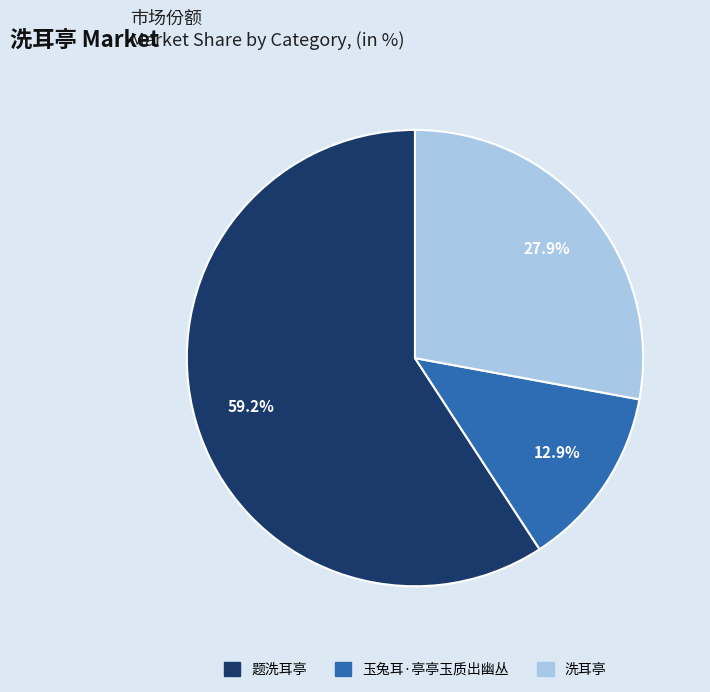

To the nearest percent, what percentage of the pie is 题洗耳亭?

59%